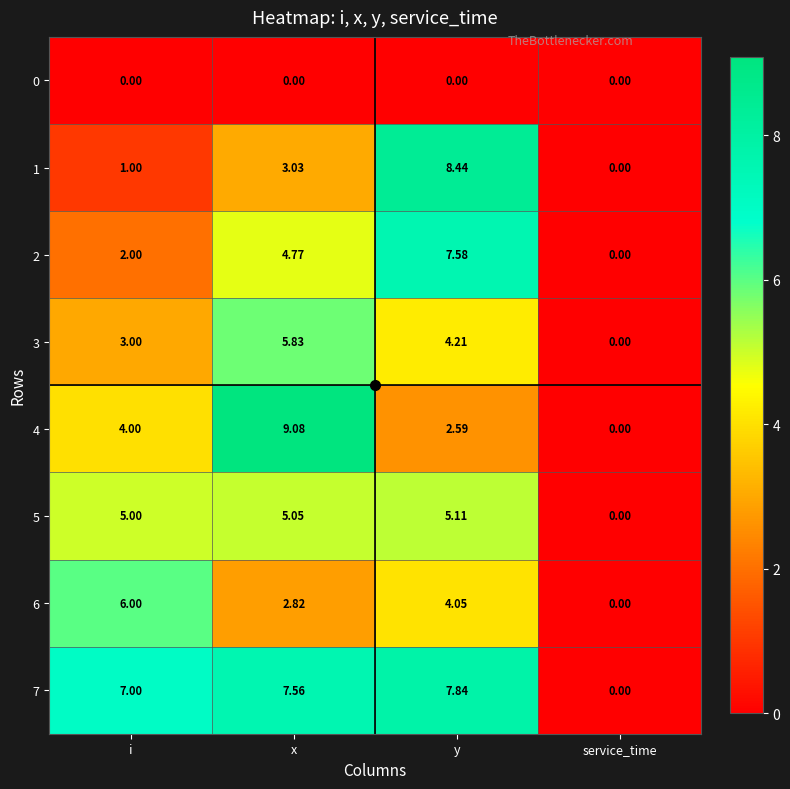

At which category is the sum across all series the highest?

y